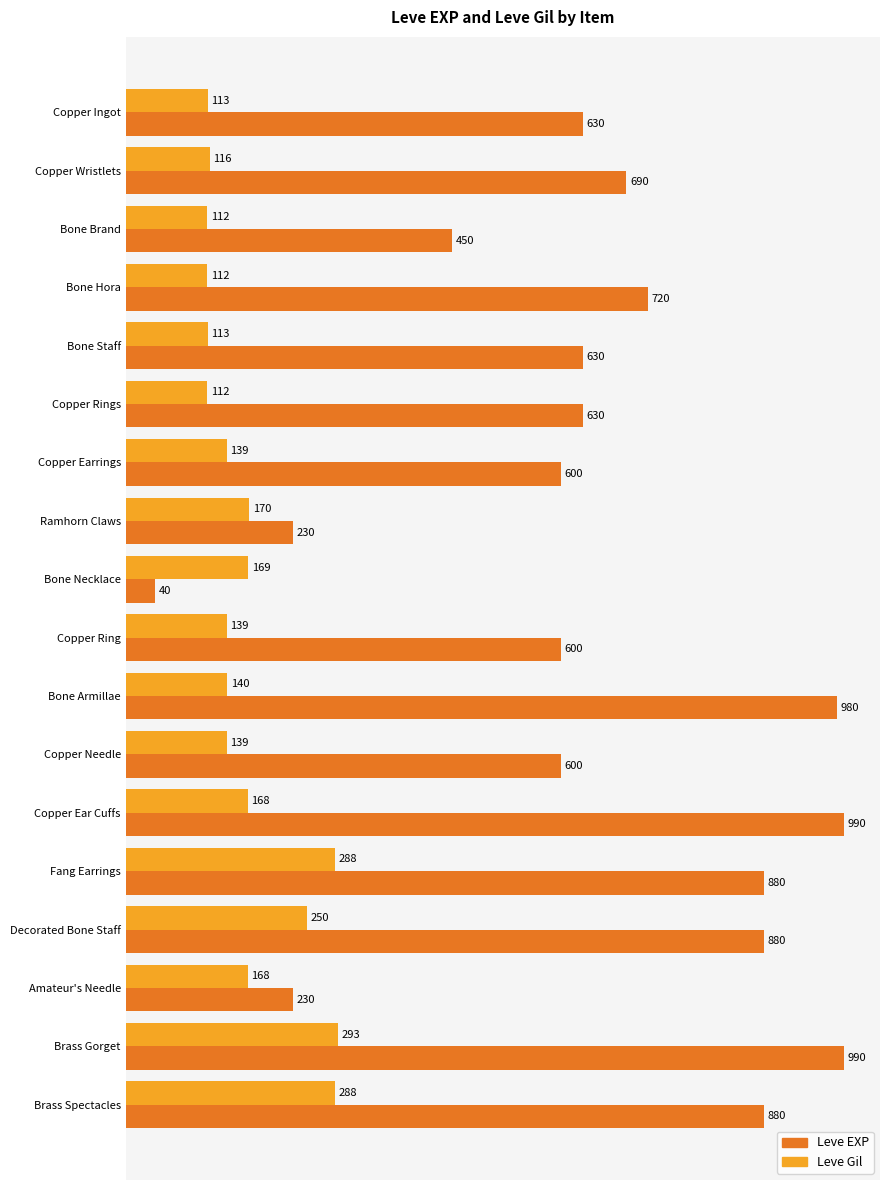

What is the lowest value of the Leve Gil series?

112